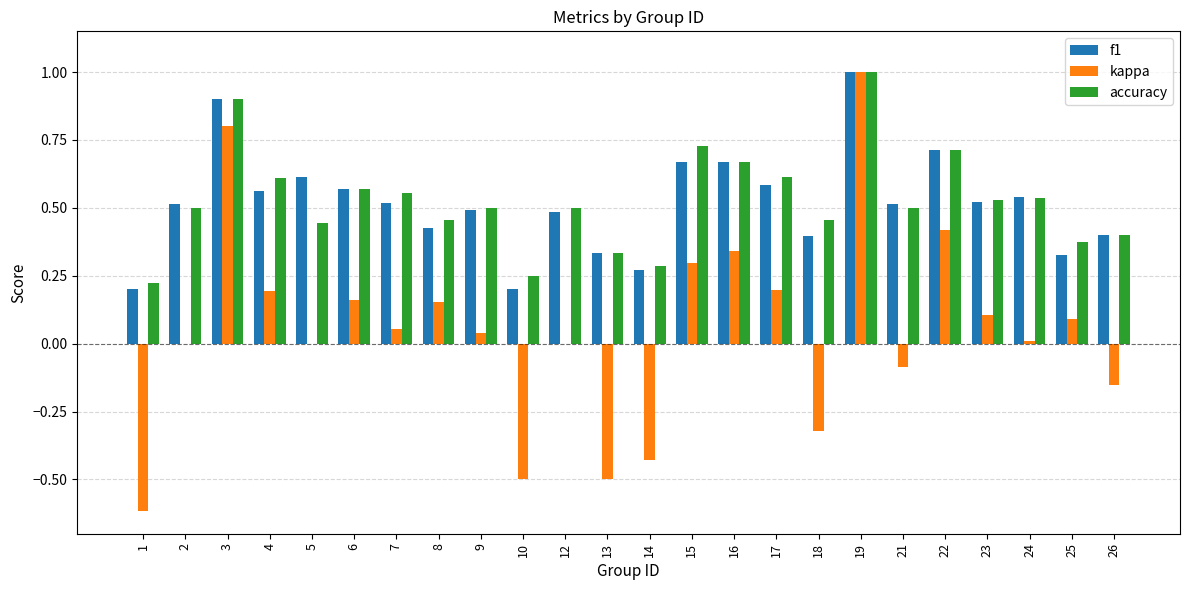

Is it true that f1 equals 0.6 at 6?

True